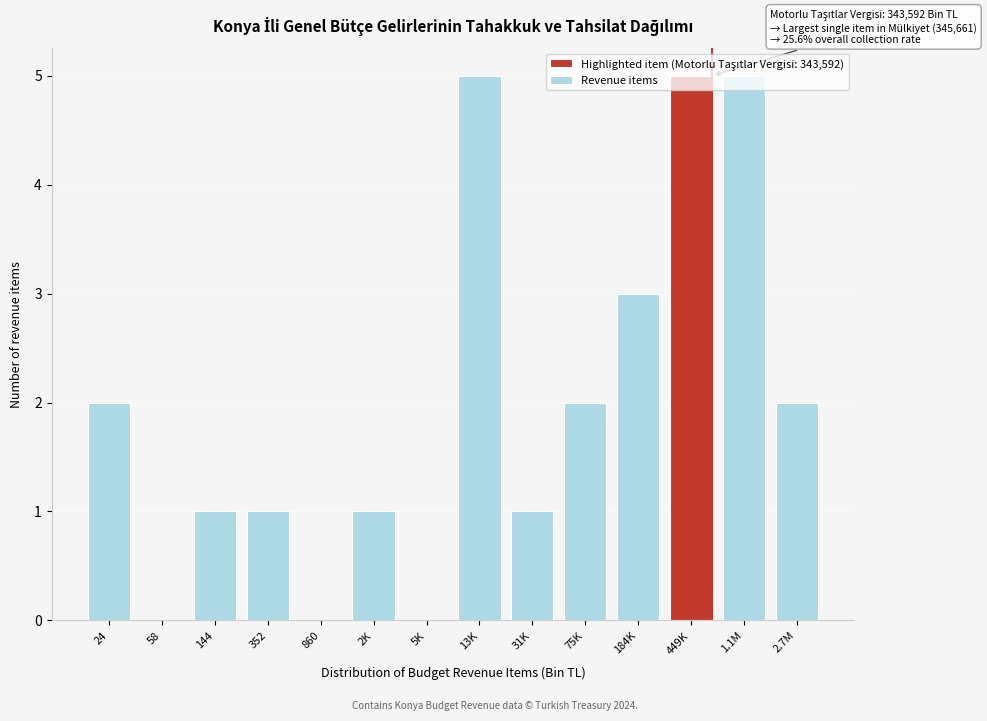

Is it true that the value at 13K is 5?

True